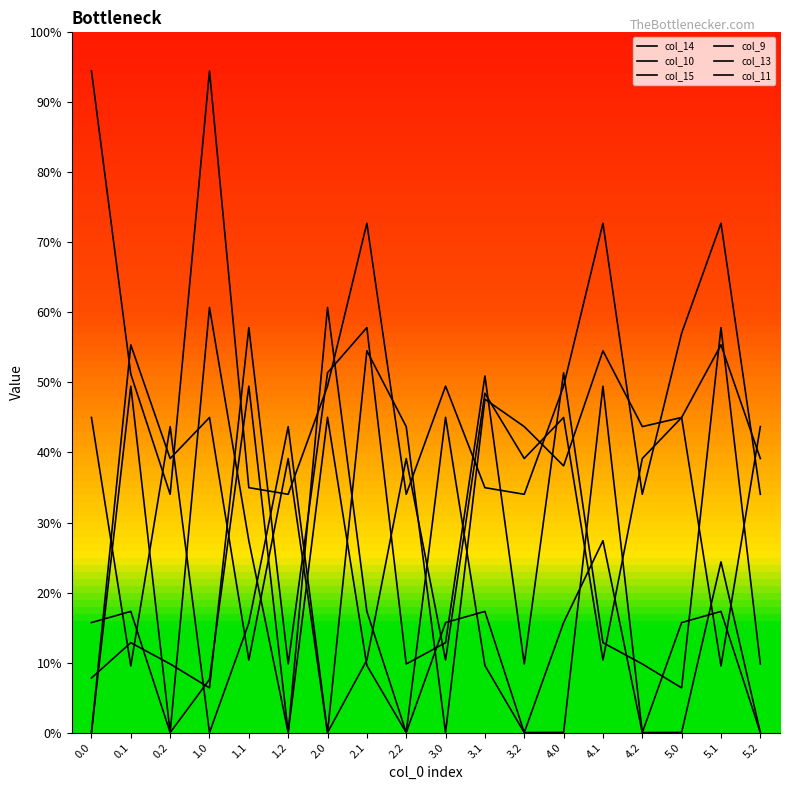

What is the label of the 4th point from the left?

1.0